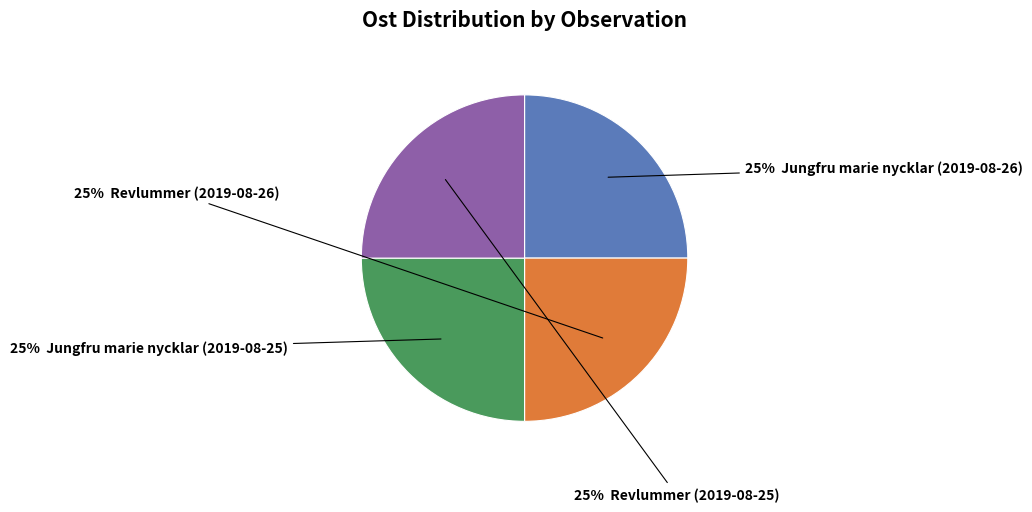

Does any single category account for the majority?

No